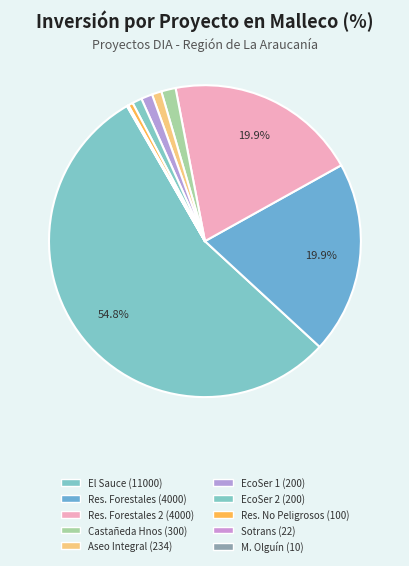

Count the number of slices in the pie.

10